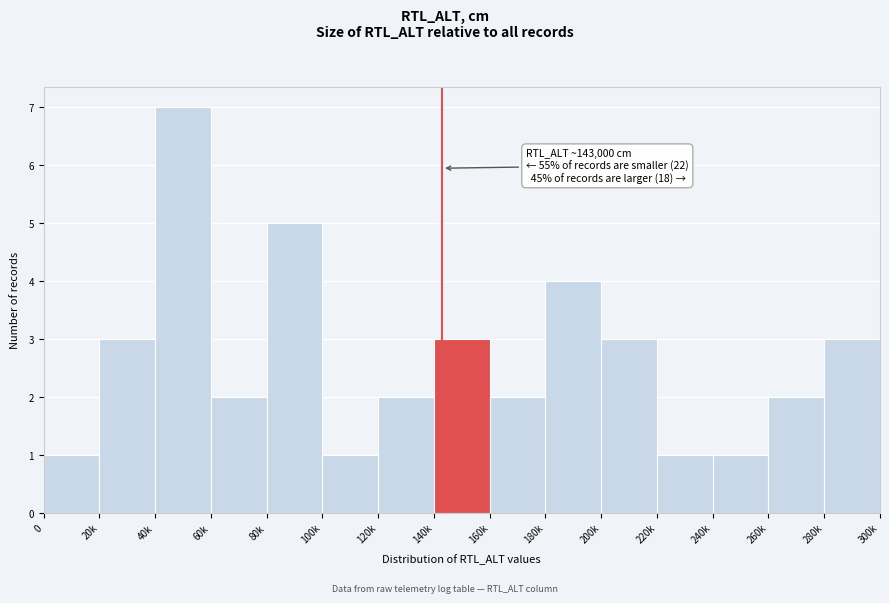

Reading left to right, what are all the values shown in this chart?

0=1	20k=3	40k=7	60k=2	80k=5	100k=1	120k=2	140k=3	160k=2	180k=4	200k=3	220k=1	240k=1	260k=2	280k=3